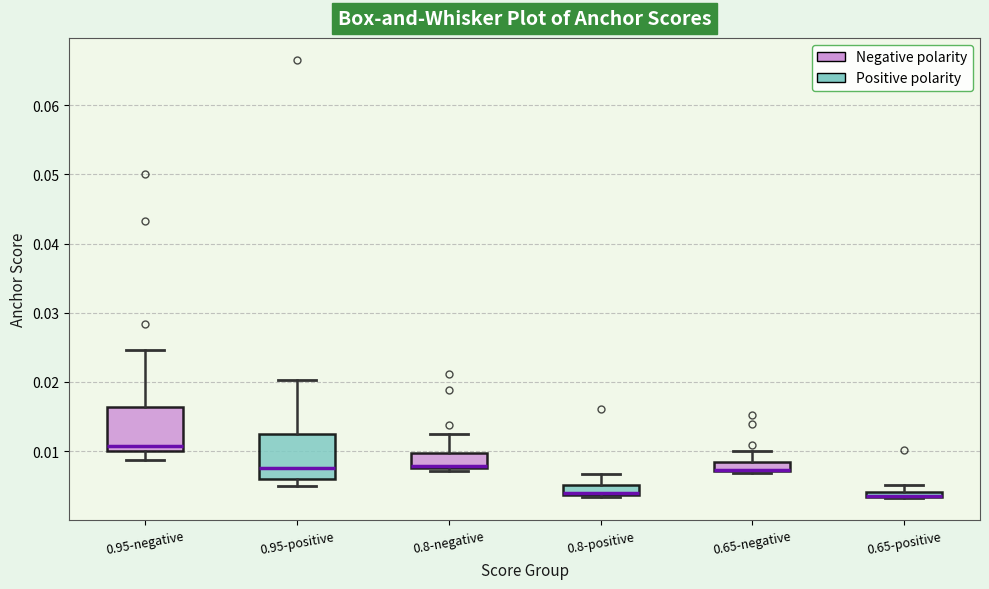

Where is the upper edge of the box for 0.65-negative on the y-axis? The values are not printed on the chart, so give them approximately, as read against the axis.

0.008